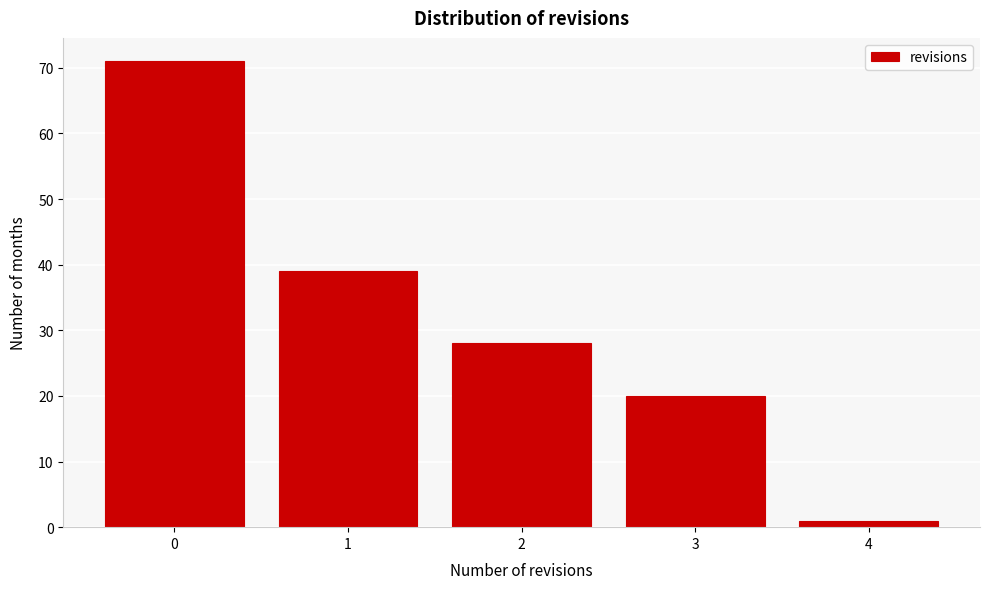

Reading left to right, list every bar in this chart as the range it spans on the x-axis followed by its height. The values are not printed on the chart, so give them approximately, as read against the axis.

-0.5 to 0.5: 71
0.5 to 1.5: 39
1.5 to 2.5: 28
2.5 to 3.5: 20
3.5 to 4.5: 1